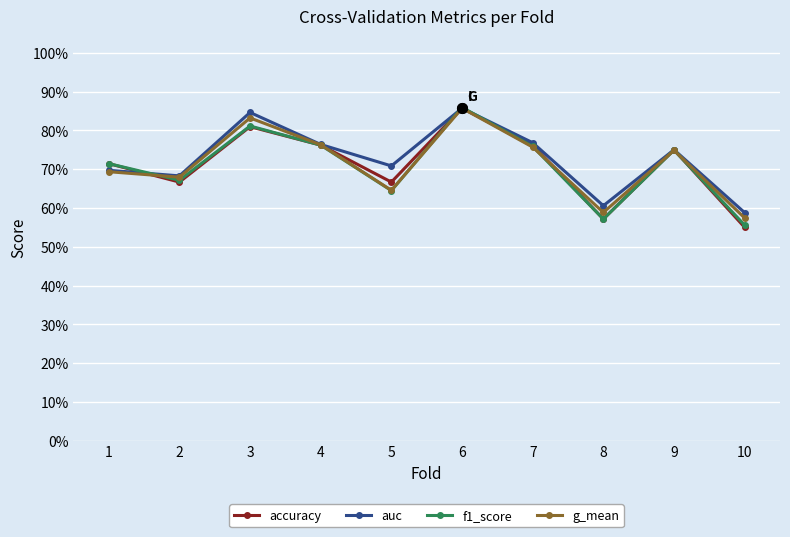

Does the chart have visible grid lines?

Yes